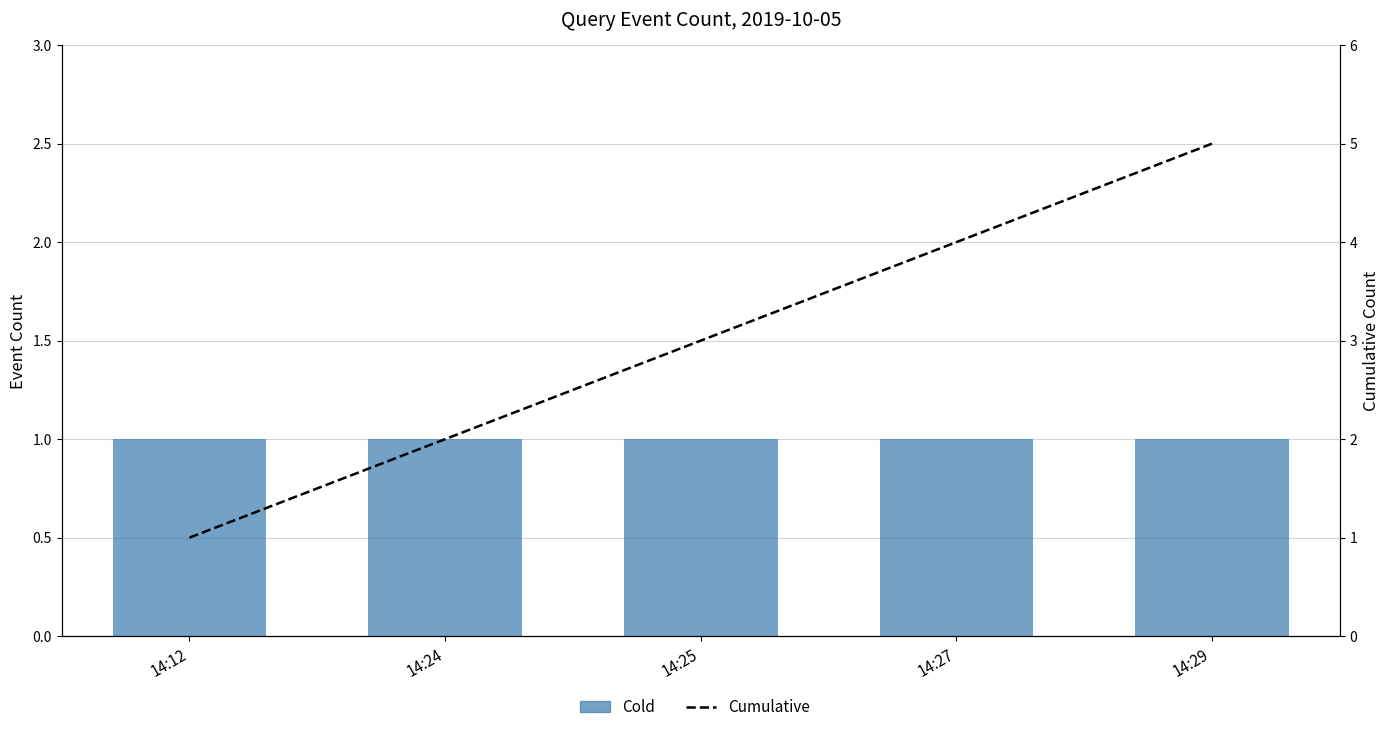

What is the difference between the second highest and minimum values in the Cumulative series?

3